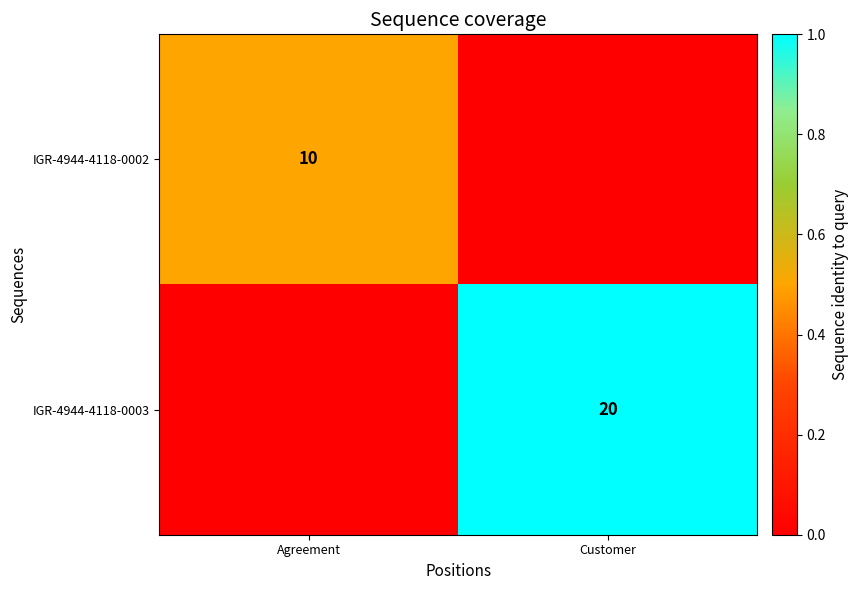

Which label corresponds to the smallest value in the chart?

Customer